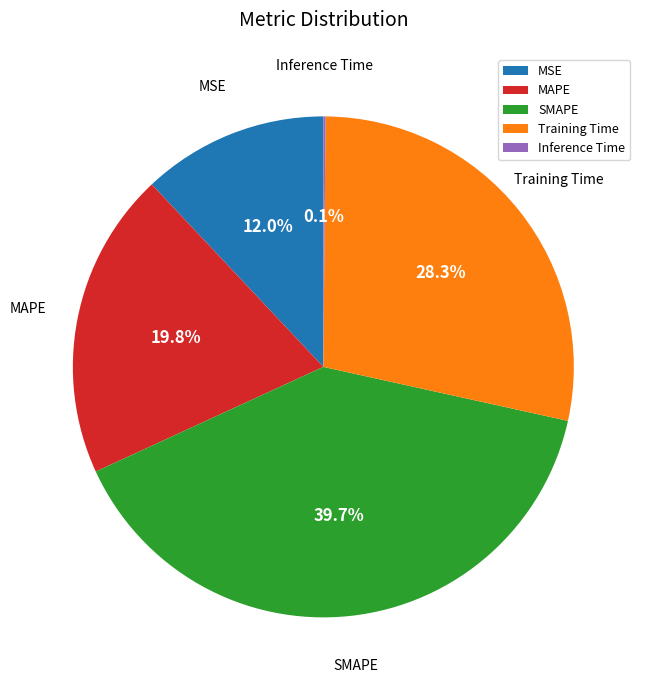

What is the largest slice in the pie chart?

SMAPE